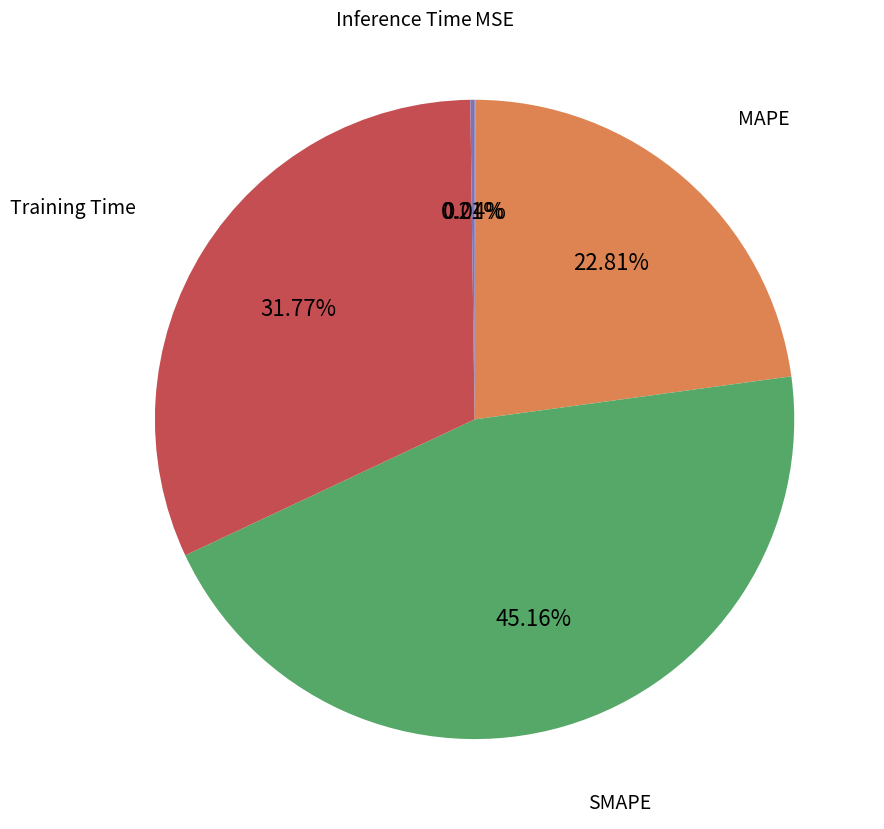

Is there any slice that represents more than half of the pie?

No